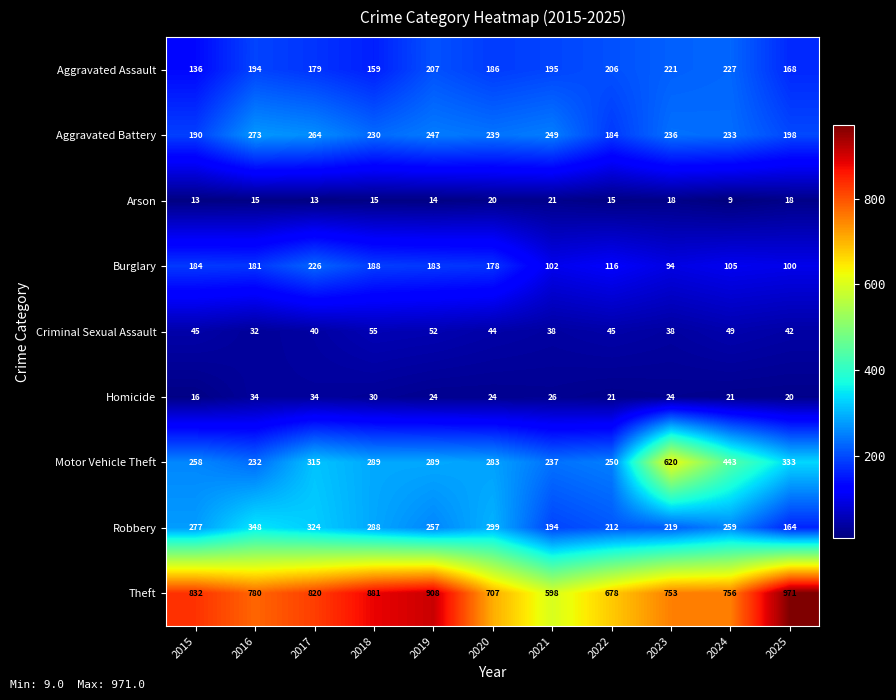

What is the difference between the maximum and minimum values in the Criminal Sexual Assault series?

23